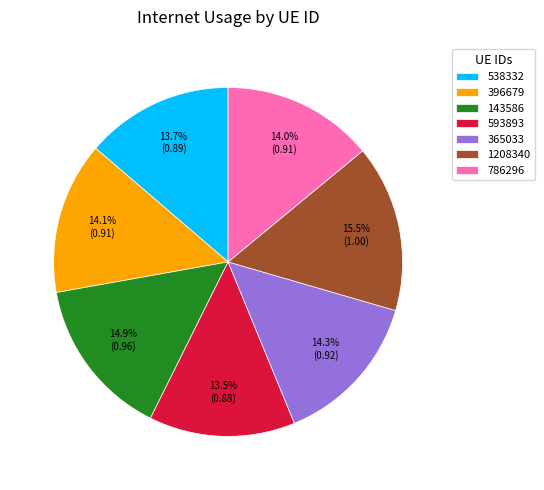

How many slices are in this pie chart?

7